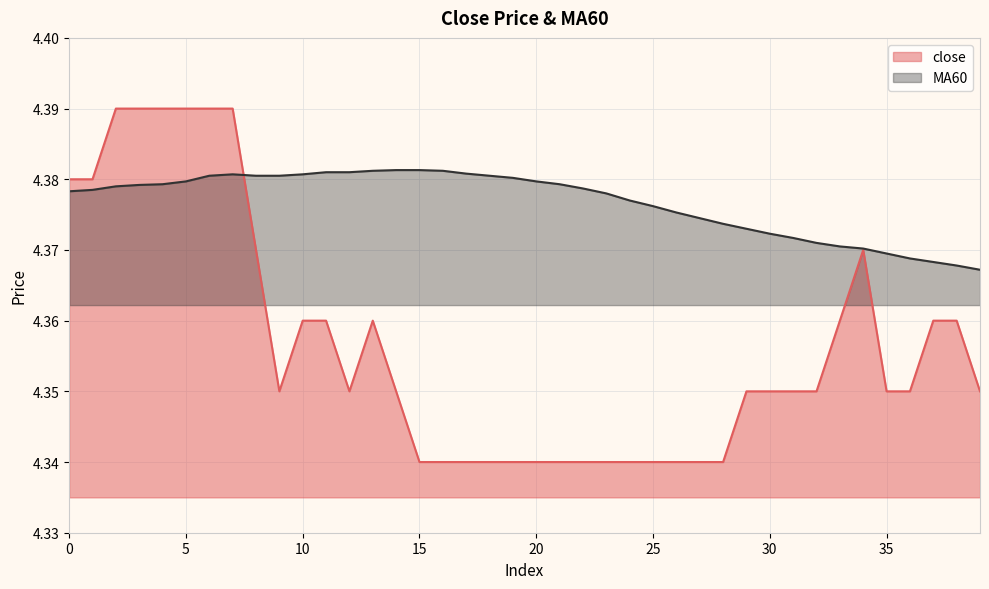

How many categories are shown in the chart?

40